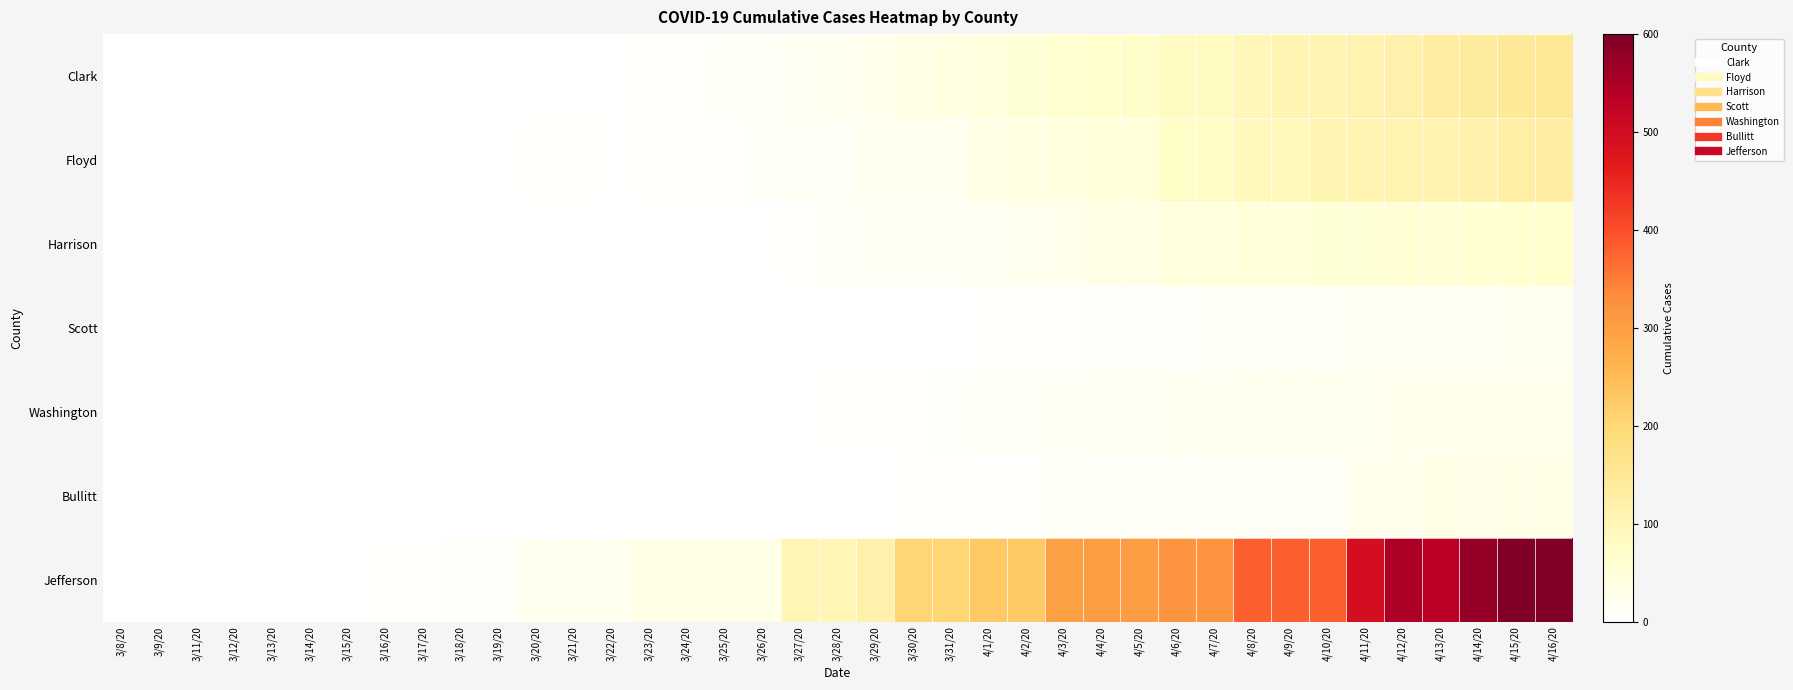

At which category is the sum across all series the highest?

4/16/20